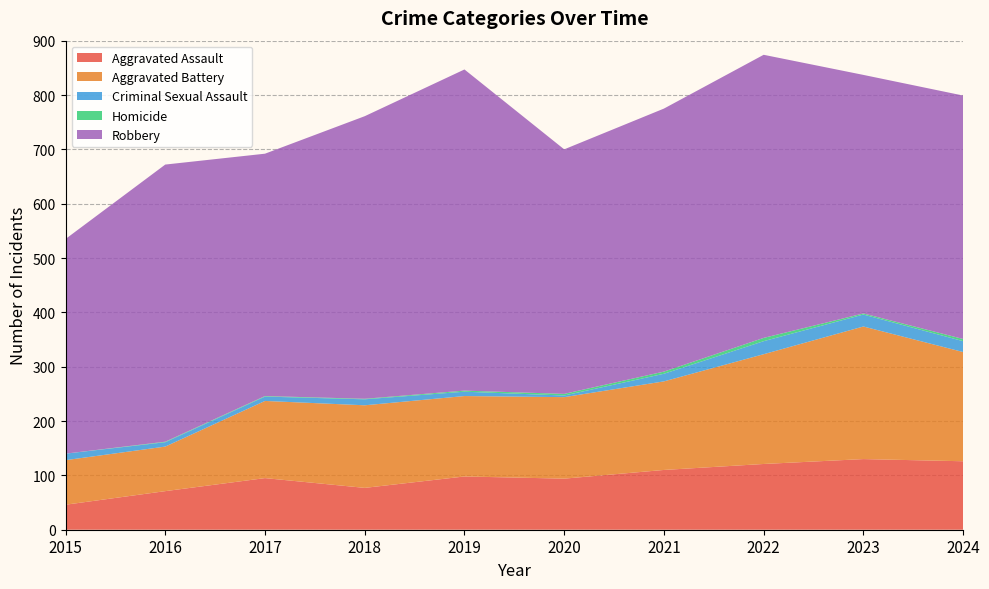

Reading left to right, transcribe all the data shown in this chart.

Aggravated Assault: 2015=46	2016=71	2017=95	2018=77	2019=98	2020=94	2021=110	2022=121	2023=130	2024=126
Aggravated Battery: 2015=82	2016=82	2017=142	2018=152	2019=148	2020=150	2021=163	2022=202	2023=244	2024=201
Criminal Sexual Assault: 2015=12	2016=8	2017=8	2018=11	2019=8	2020=3	2021=14	2022=24	2023=22	2024=20
Homicide: 2015=0	2016=1	2017=1	2018=1	2019=2	2020=3	2021=4	2022=6	2023=2	2024=4
Robbery: 2015=395	2016=510	2017=446	2018=520	2019=591	2020=450	2021=484	2022=521	2023=439	2024=448